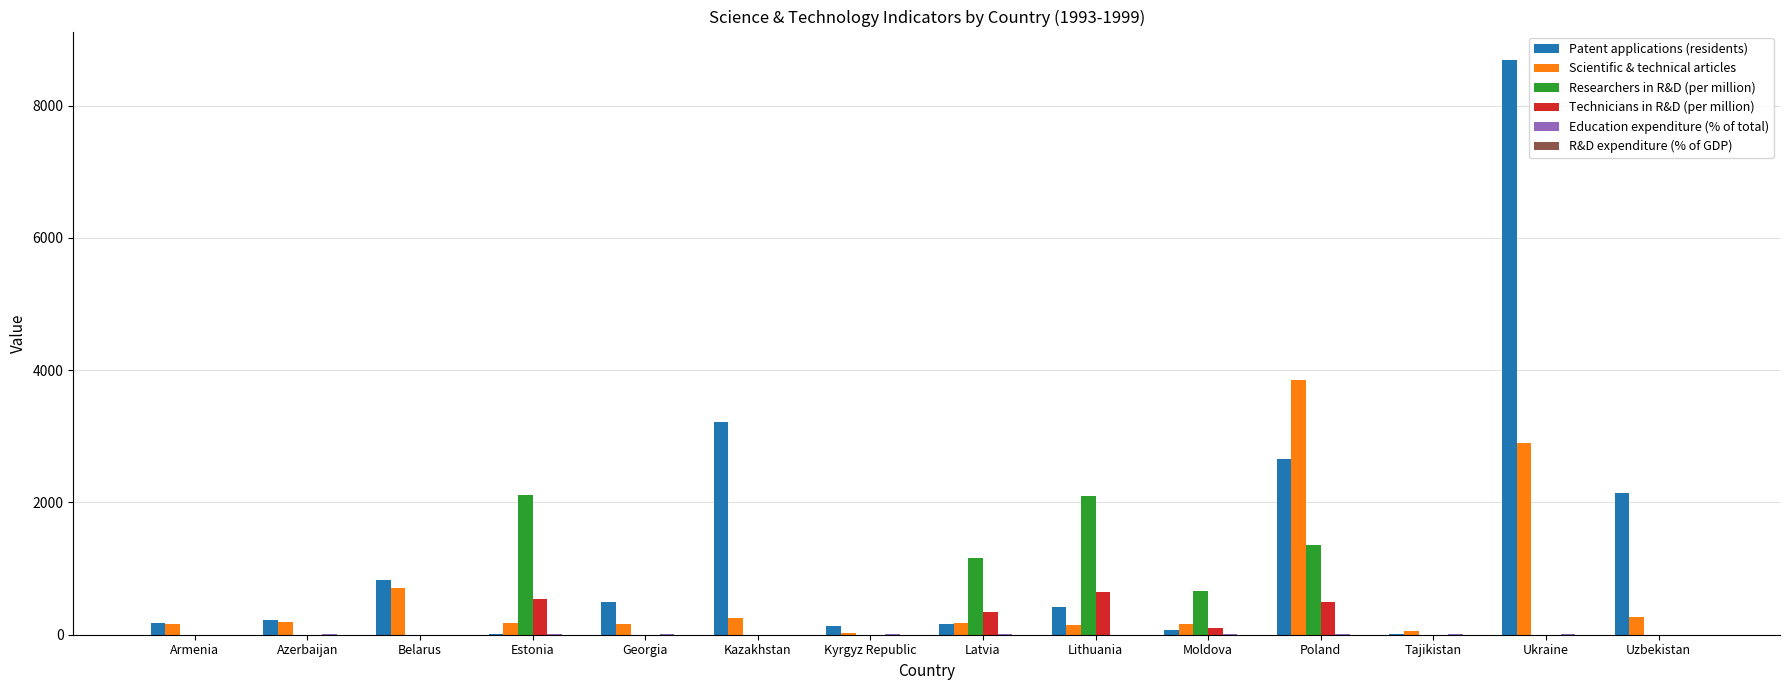

Is it true that Scientific & technical articles equals 4742 at Ukraine?

False